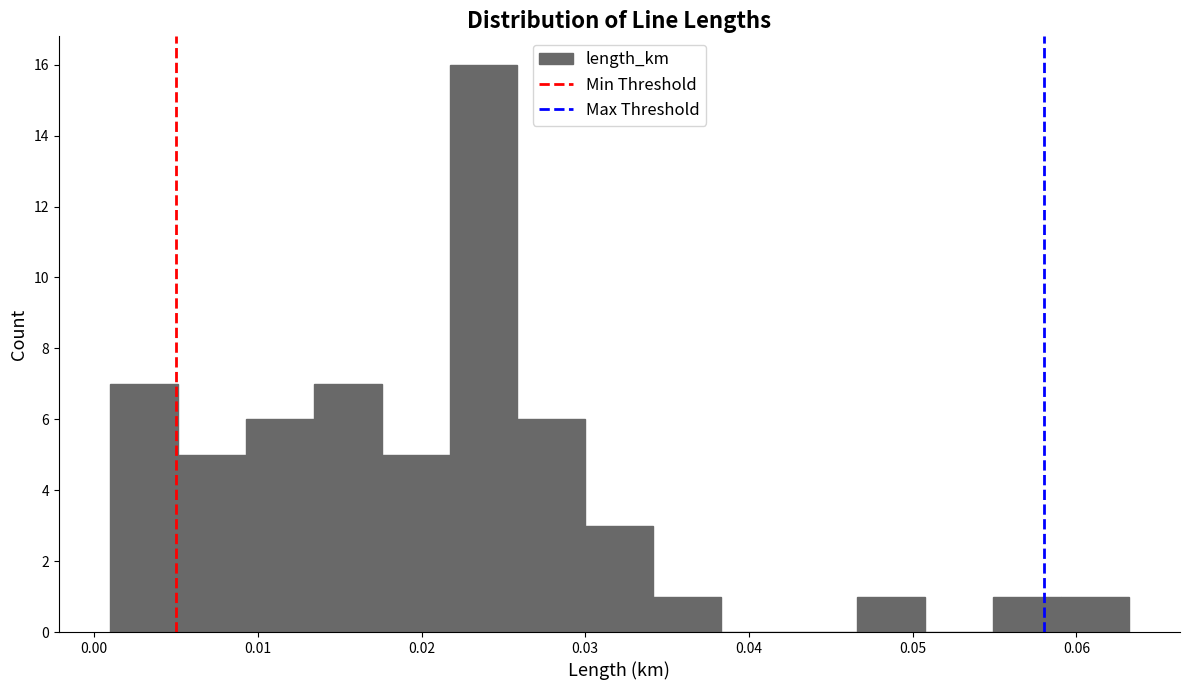

What is the height of the bar covering 0.034 to 0.038 on the x-axis? Neither the bar edges nor the heights are printed on the chart, so give them approximately, as read against the axes.

1